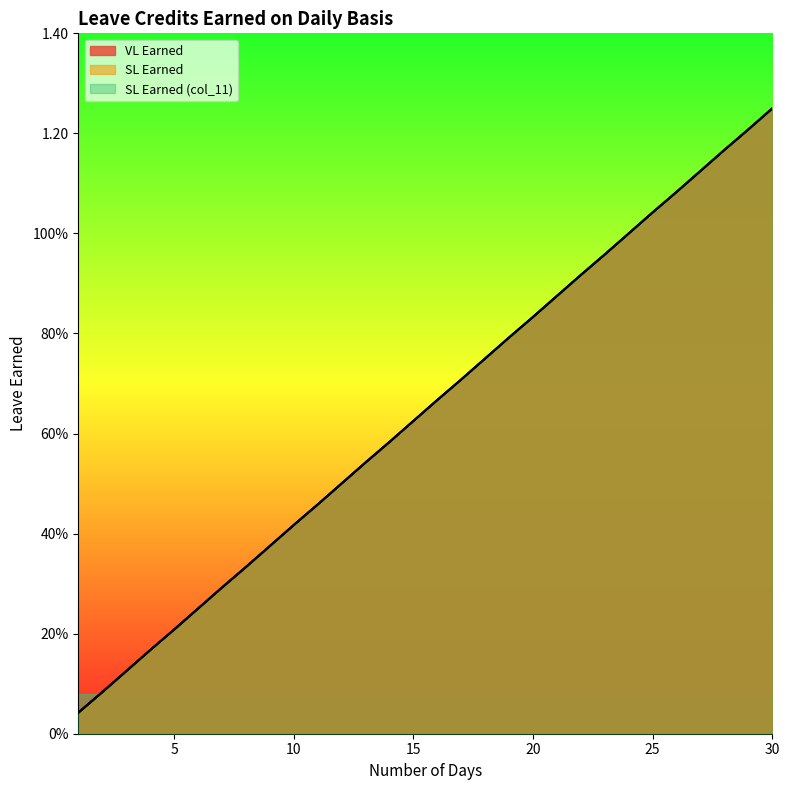

At 1, list the series in order from smallest to largest.

VL Earned, SL Earned, SL Earned (col_11)